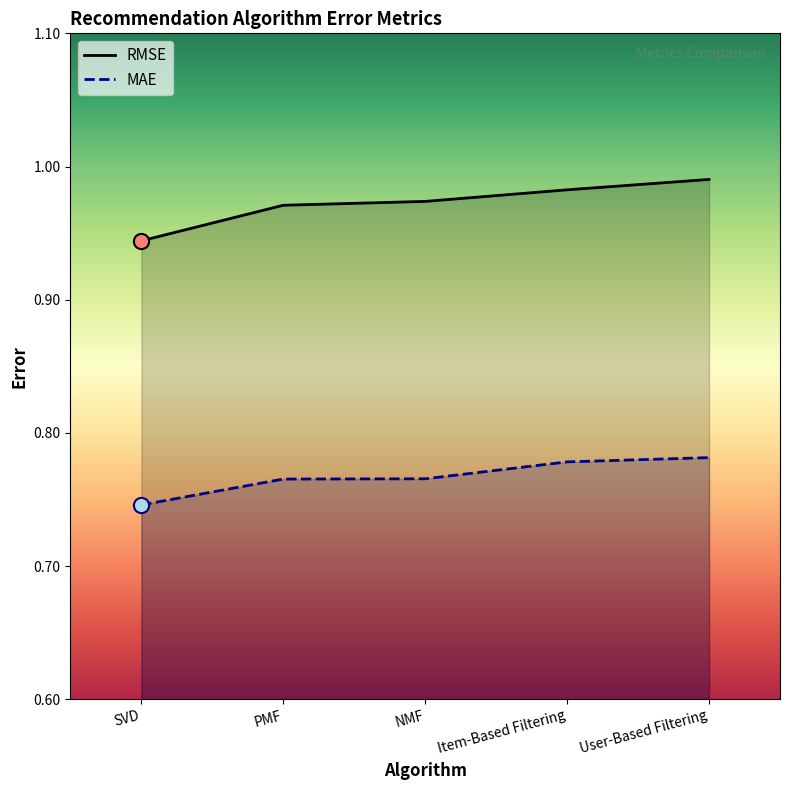

What is the total value across all series at NMF?

1.7